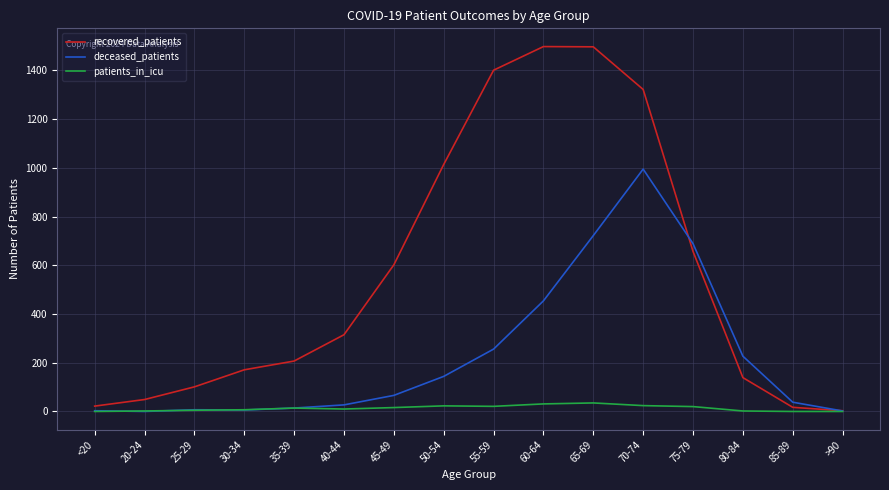

What value does the recovered_patients series have at 50-54, to the nearest 50?

1000